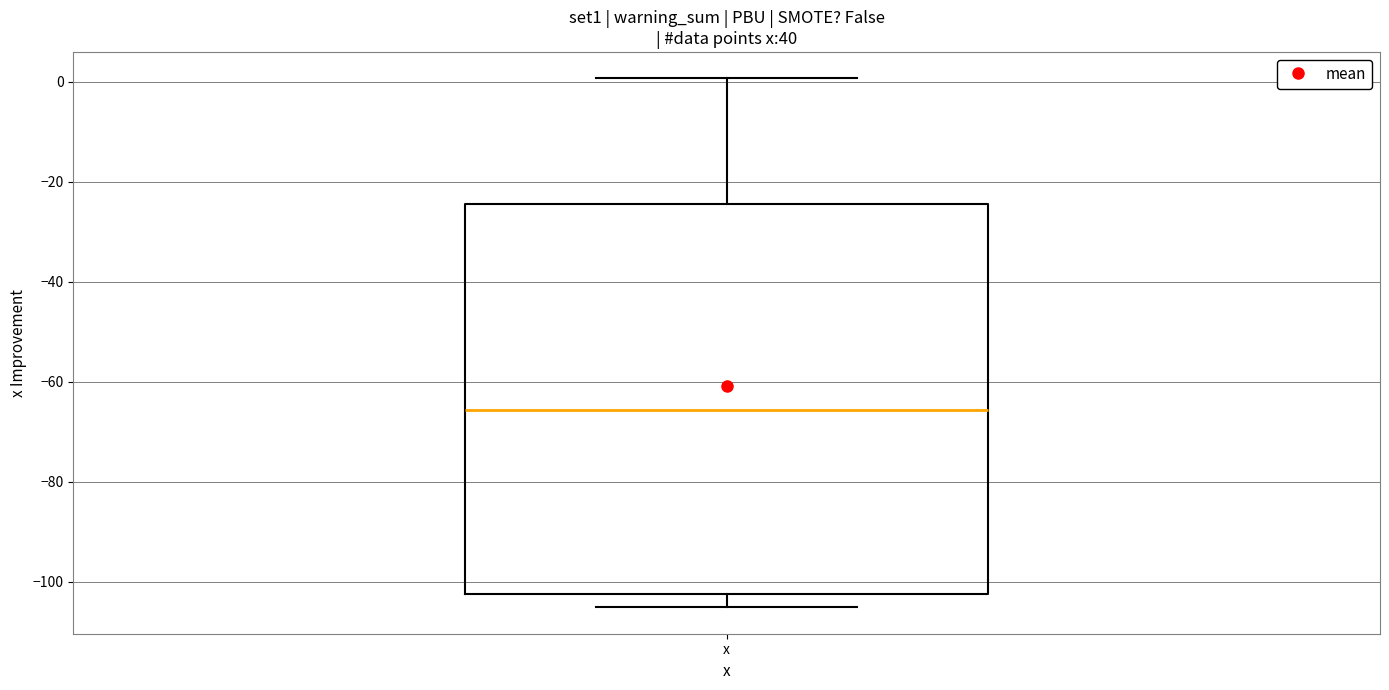

Transcribe this box plot: give where the median line is, the range the box spans, and where the two whiskers end, as read against the y-axis. The values are not printed on the chart, so give them approximately, as read against the axis.

median -66, box -102 to -24, whiskers -106 to 0